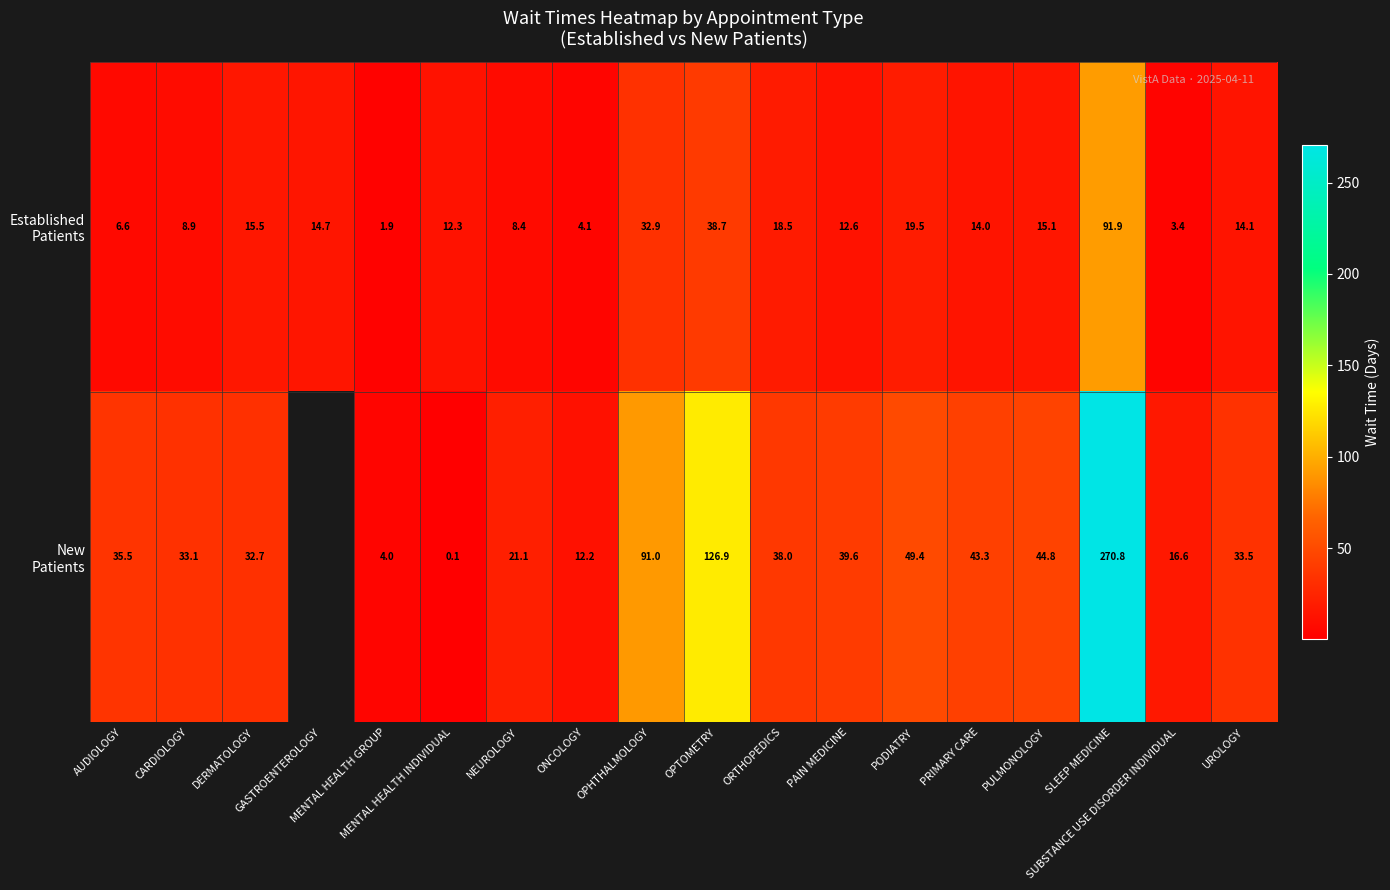

How many values in the Established Patients series are below 14?

8